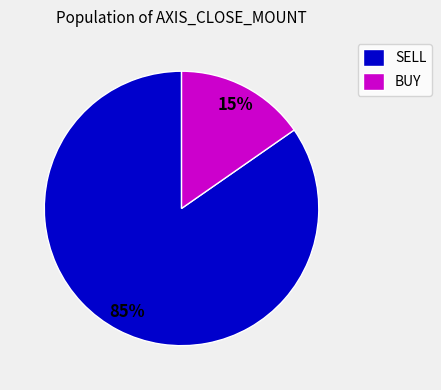

Is there a majority slice in this chart?

Yes